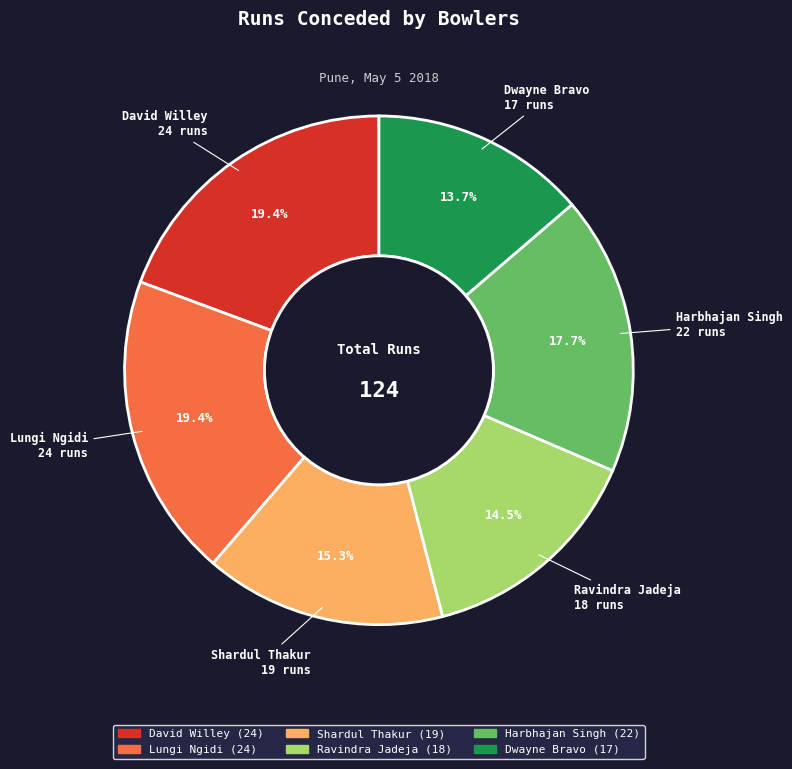

Is there a majority slice in this chart?

No